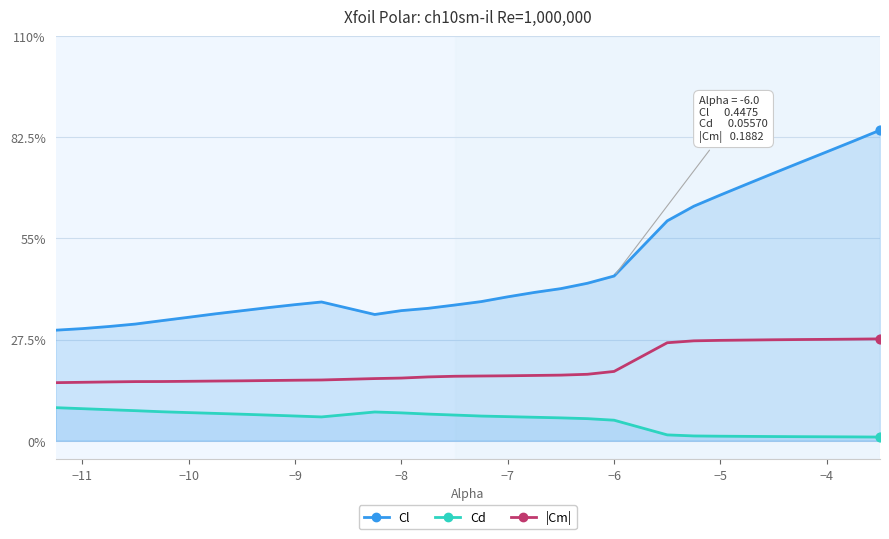

Which series has the largest Y range (max minus min)?

Cl